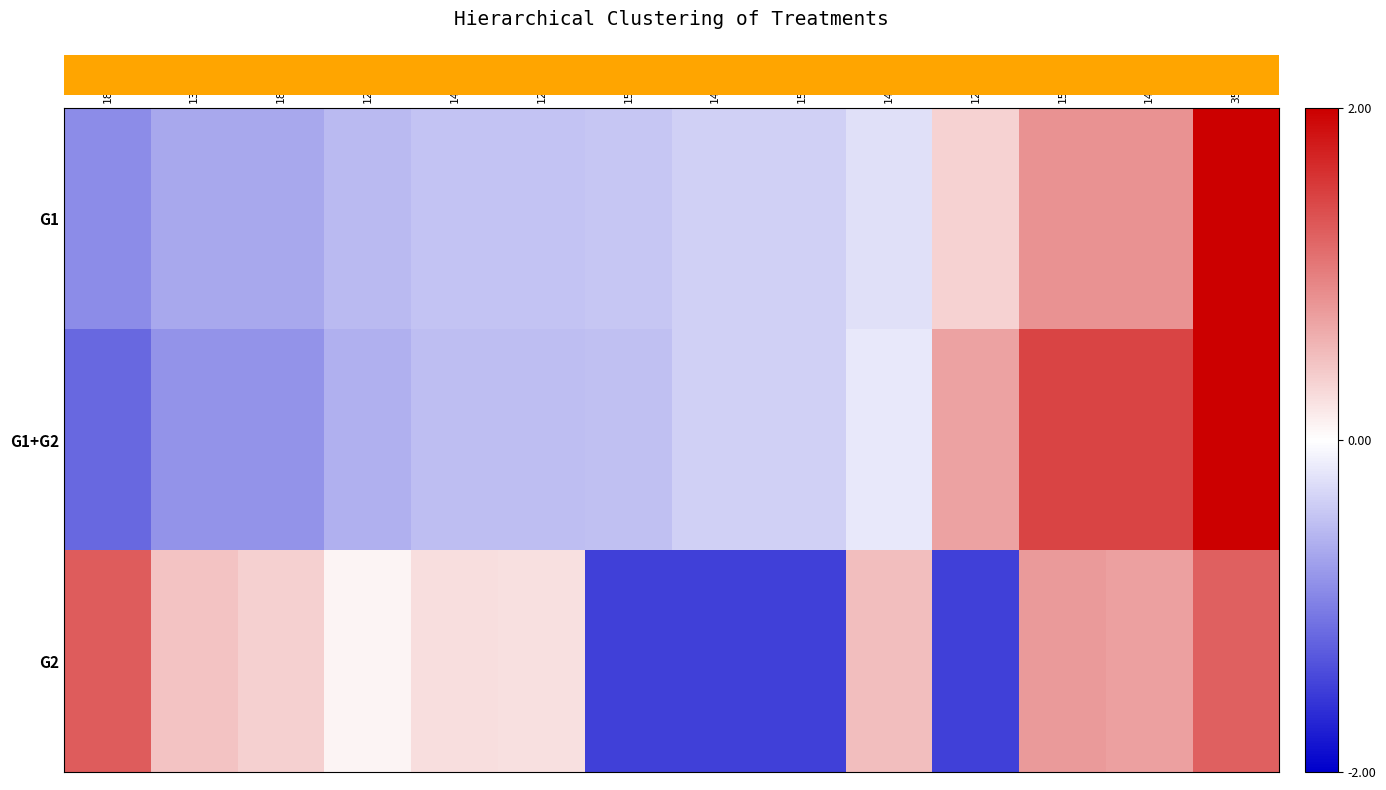

Reading left to right, extract all data points from this chart.

row_0: 1824=-0.9	1393=-0.7	1804=-0.7	1277=-0.5	1400=-0.5	1238=-0.5	1578=-0.5	1409=-0.4	1586=-0.4	1428=-0.2	1250=0.4	1557=0.8	1411=0.9	3581=2.0
row_1: 1824=-1.2	1393=-0.8	1804=-0.8	1277=-0.6	1400=-0.5	1238=-0.5	1578=-0.5	1409=-0.4	1586=-0.4	1428=-0.2	1250=0.7	1557=1.5	1411=1.5	3581=2.0
row_2: 1824=1.3	1393=0.5	1804=0.4	1277=0.1	1400=0.3	1238=0.2	1578=-1.5	1409=-1.5	1586=-1.5	1428=0.5	1250=-1.5	1557=0.8	1411=0.7	3581=1.2